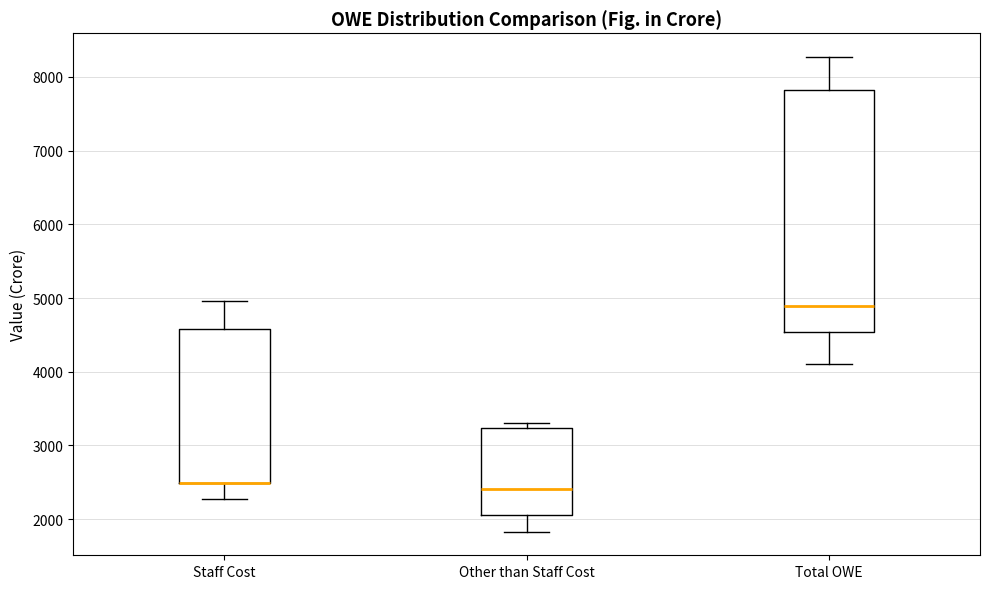

Reading left to right, read every box against the y-axis: the position of its median line, the range the box covers, and the ends of its whiskers. The values are not printed on the chart, so give them approximately, as read against the axis.

Staff Cost: median 2500 (drawn on the box's lower edge), box 2500 to 4600, whiskers 2300 to 5000
Other than Staff Cost: median 2400, box 2000 to 3200, whiskers 1800 to 3300
Total OWE: median 4900, box 4500 to 7800, whiskers 4100 to 8300